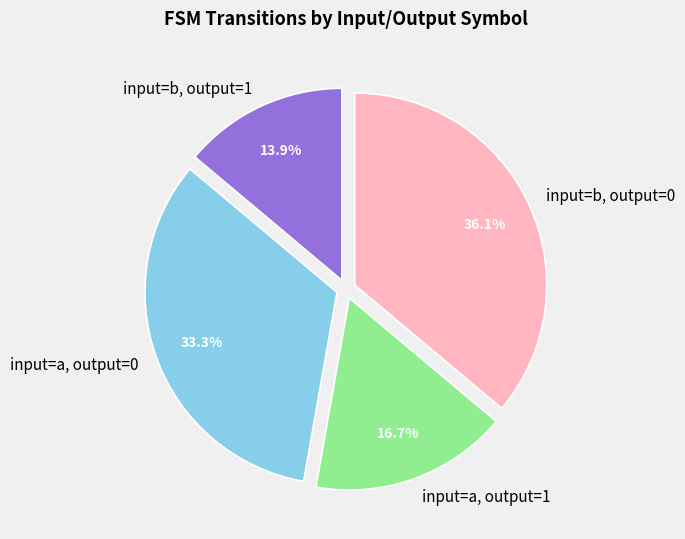

What portion of the pie excludes input=a, output=0?

66.7%